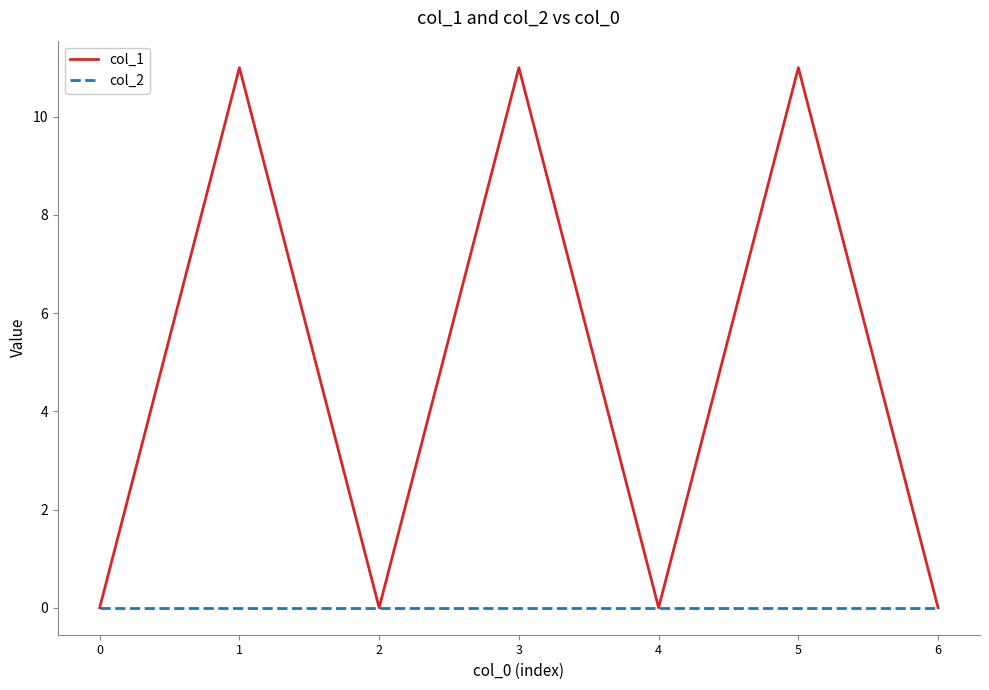

Is this an area chart (filled region under the line)?

No